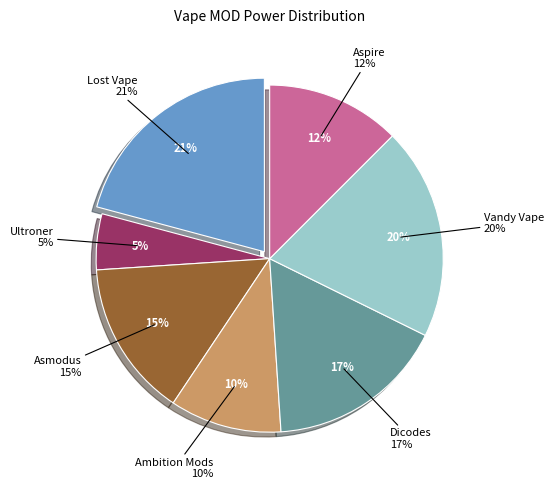

True or false: Asmodus accounts for 15% of the total.

True